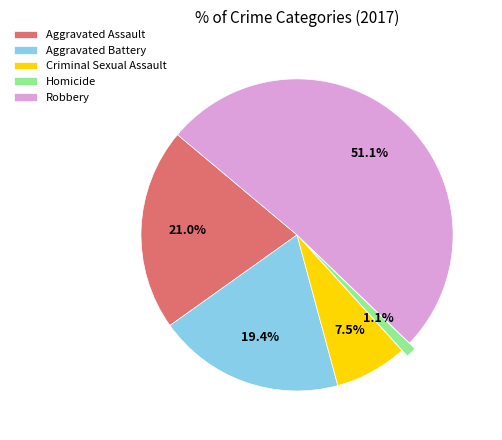

True or false: Robbery accounts for 43% of the total.

False